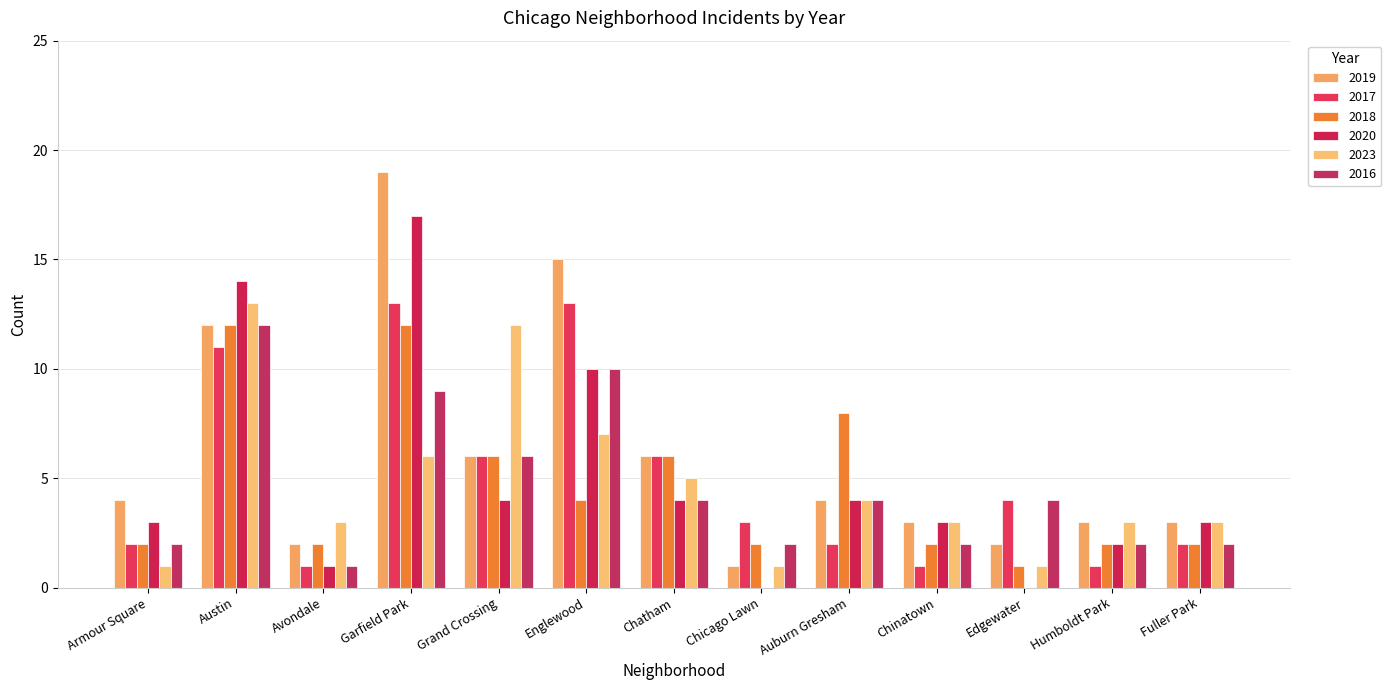

What are all the series names shown in the legend?

2019, 2017, 2018, 2020, 2023, 2016